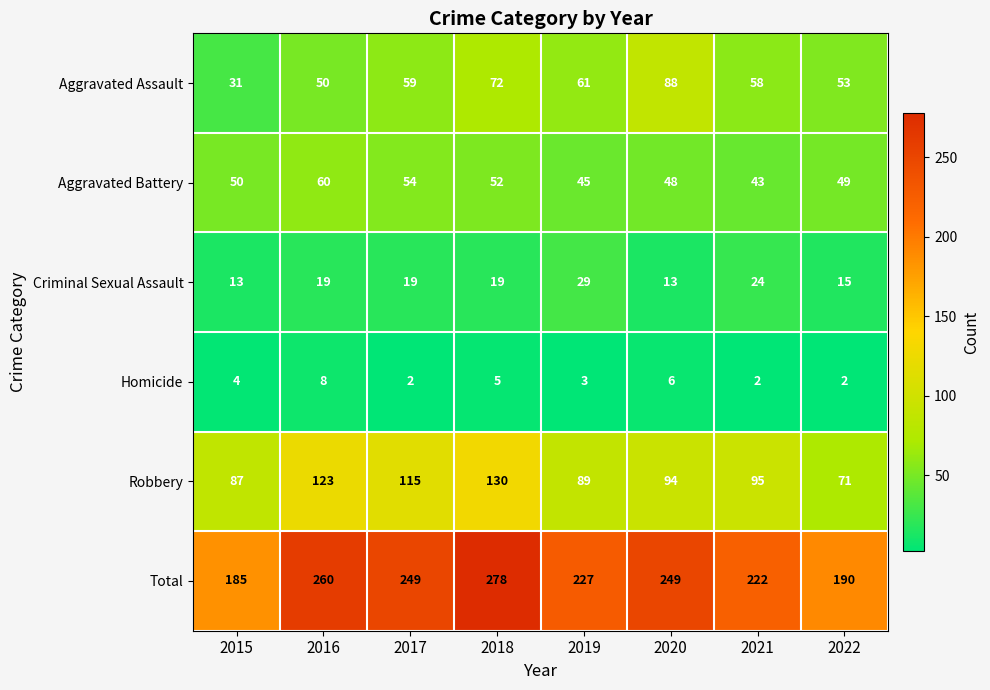

Where is Robbery nearest to the value 100?

2021